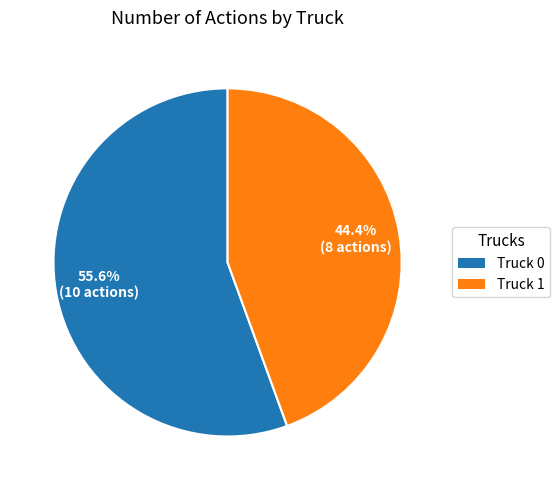

How many slices are in this pie chart?

2